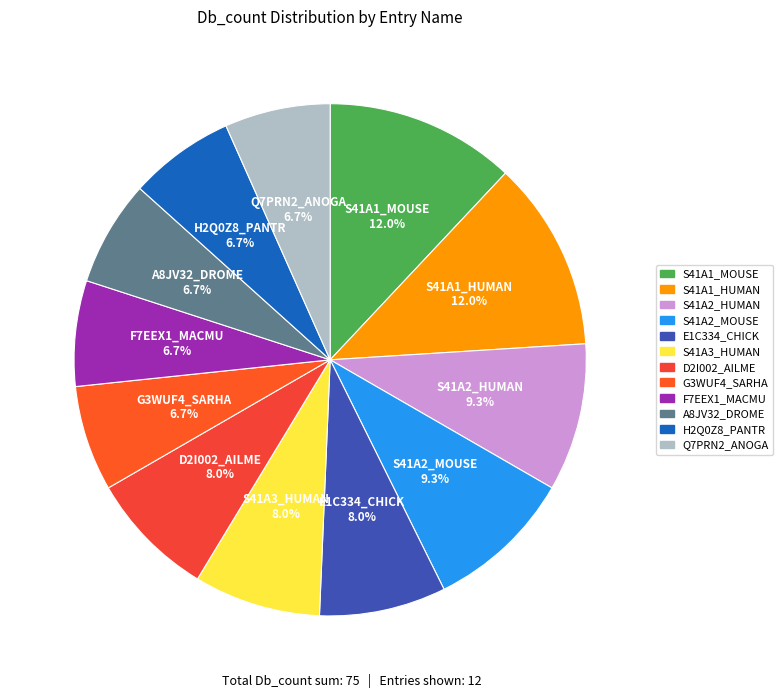

Count the number of slices in the pie.

12